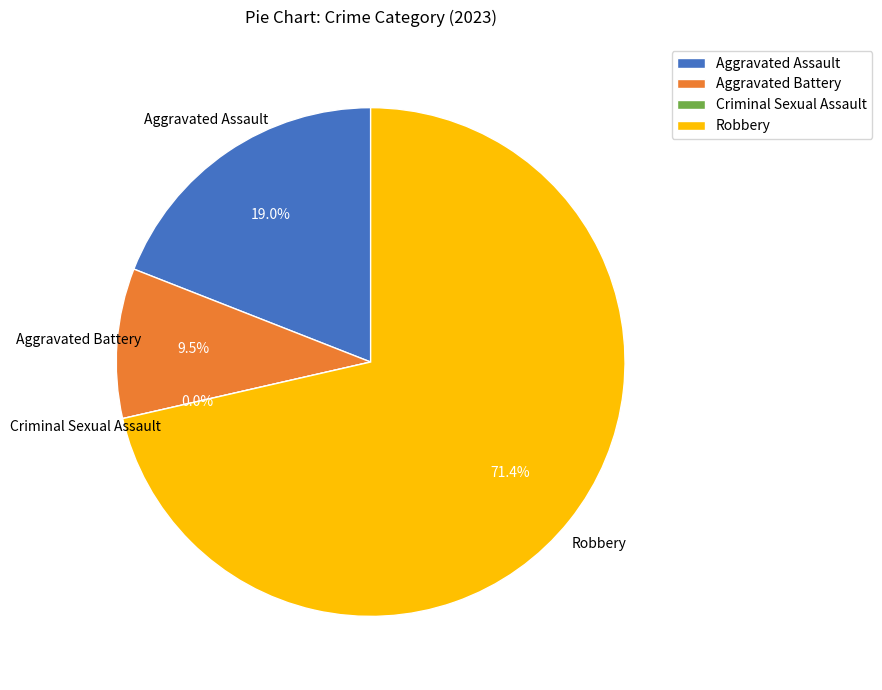

To the nearest percent, what is the difference between the Robbery and Criminal Sexual Assault slice percentages?

71%